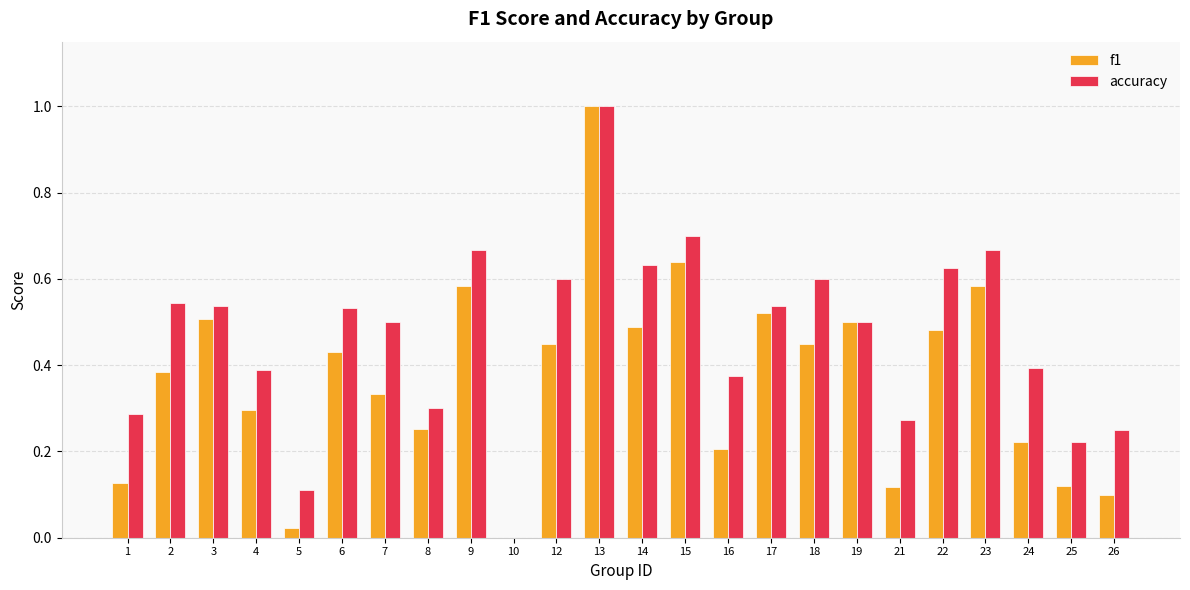

How many series are shown in this chart?

2